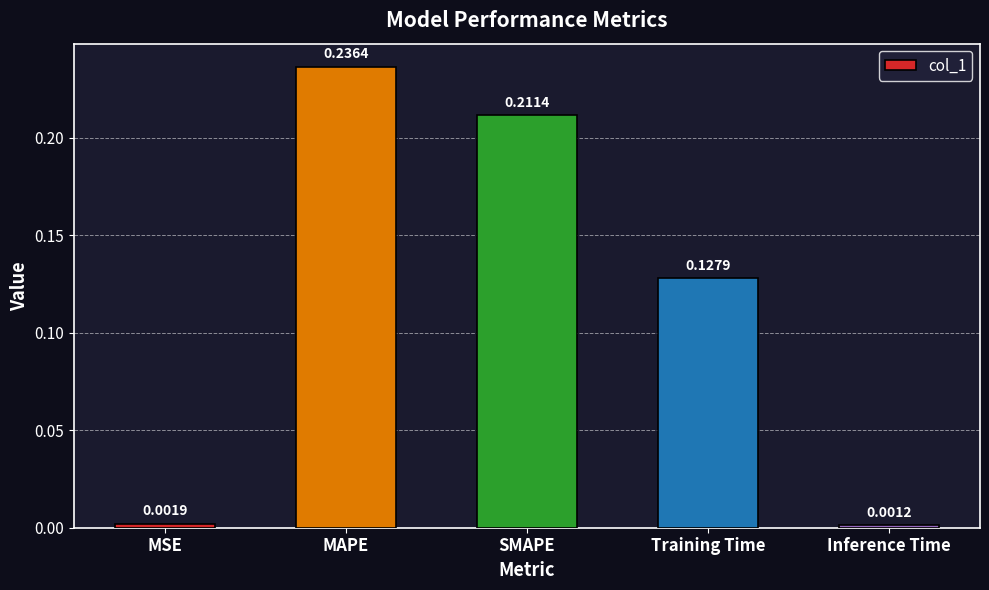

Which label corresponds to the smallest value in the chart?

Inference Time